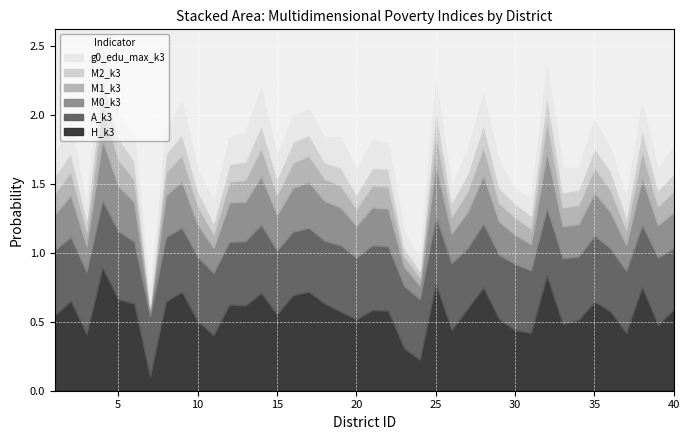

How many interior local valleys does the M1_k3 series have?

11